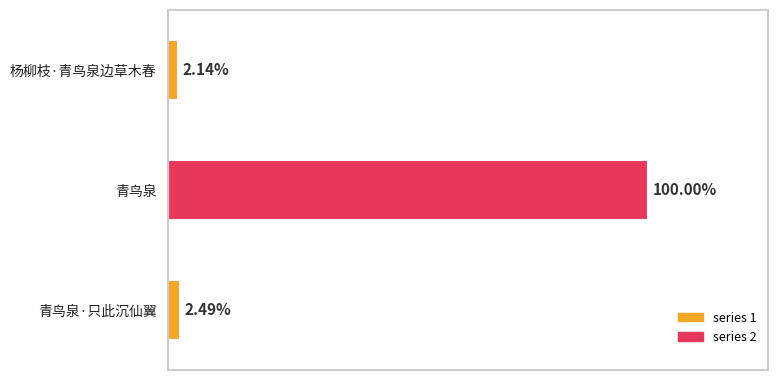

Does the chart contain any negative values?

No